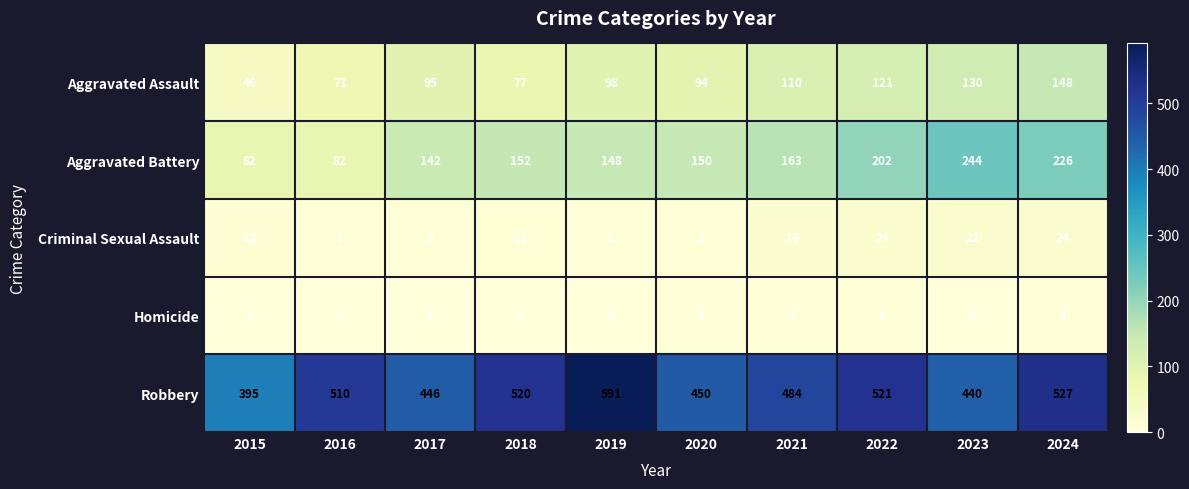

What is the difference between the highest and lowest values at 2023?

438